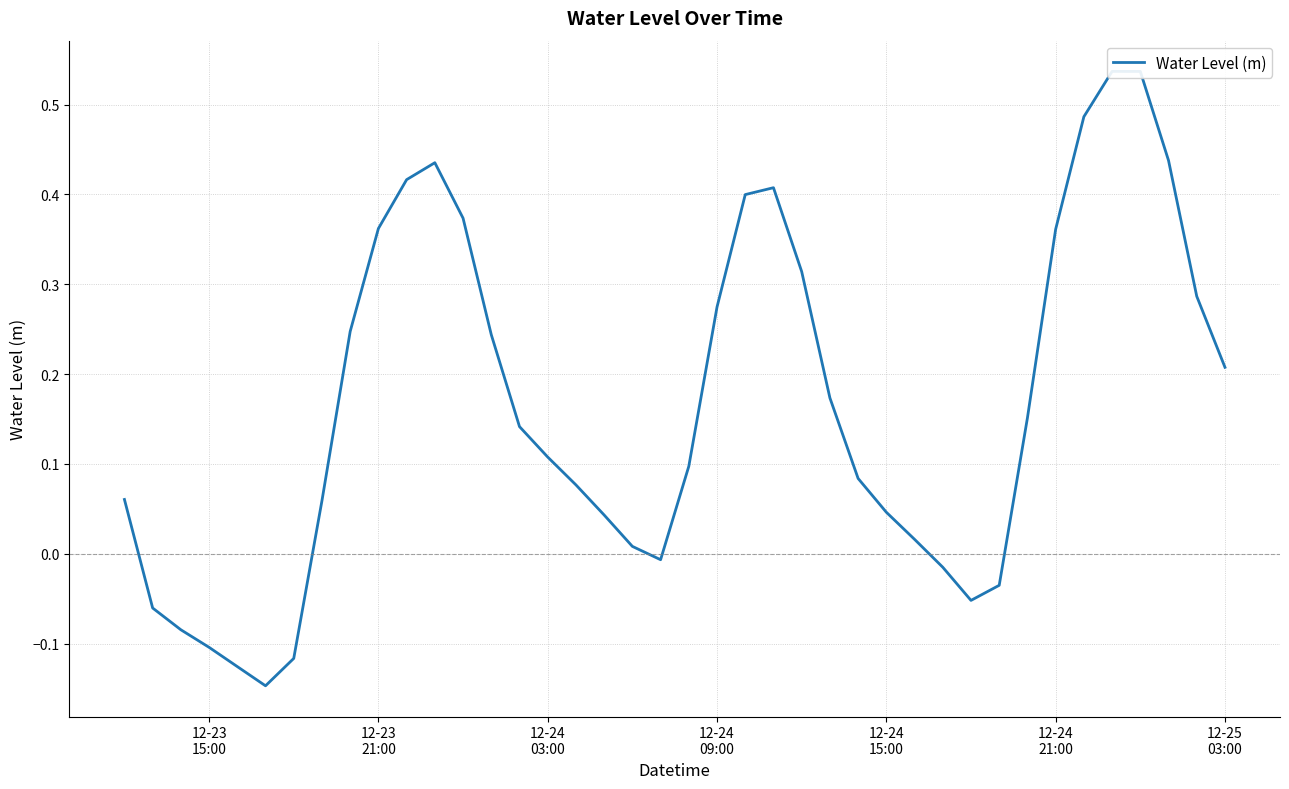

Reading left to right, what are all the values shown in this chart?

0.1	-0.1	-0.1	-0.1	-0.1	-0.1	-0.1	0.1	0.2	0.4	0.4	0.4	0.4	0.2	0.1	0.1	0.1	0.0	0.0	-0.0	0.1	0.3	0.4	0.4	0.3	0.2	0.1	0.0	0.0	-0.0	-0.1	-0.0	0.2	0.4	0.5	0.5	0.5	0.4	0.3	0.2